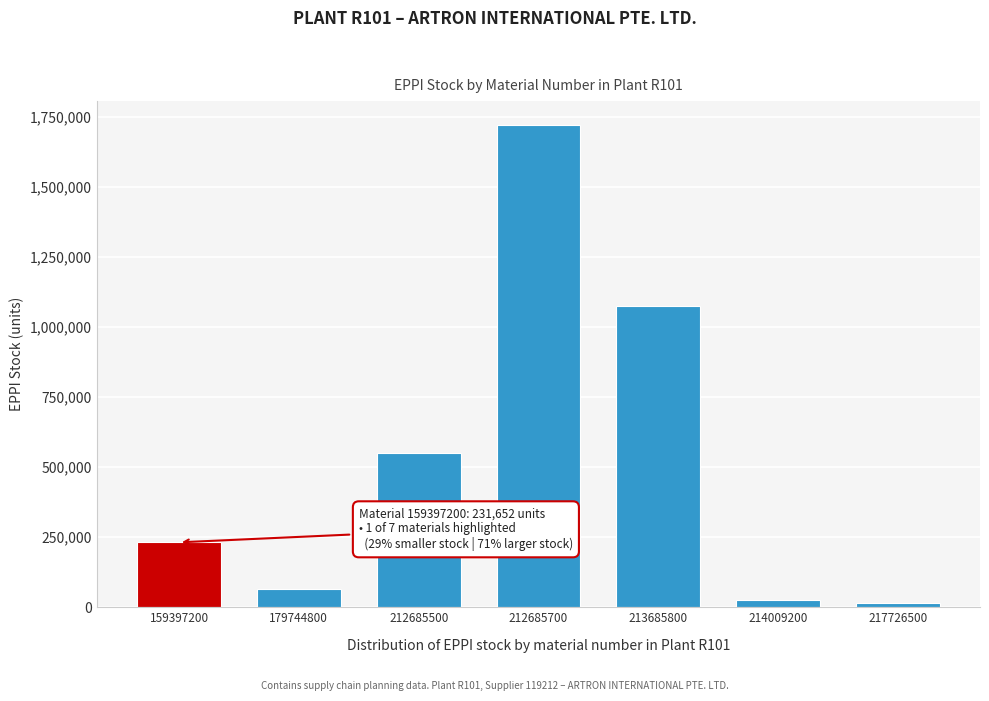

Reading right to left, what are all the values shown in this chart?

15602	26290	1074982	1721190	551979	66266	231652